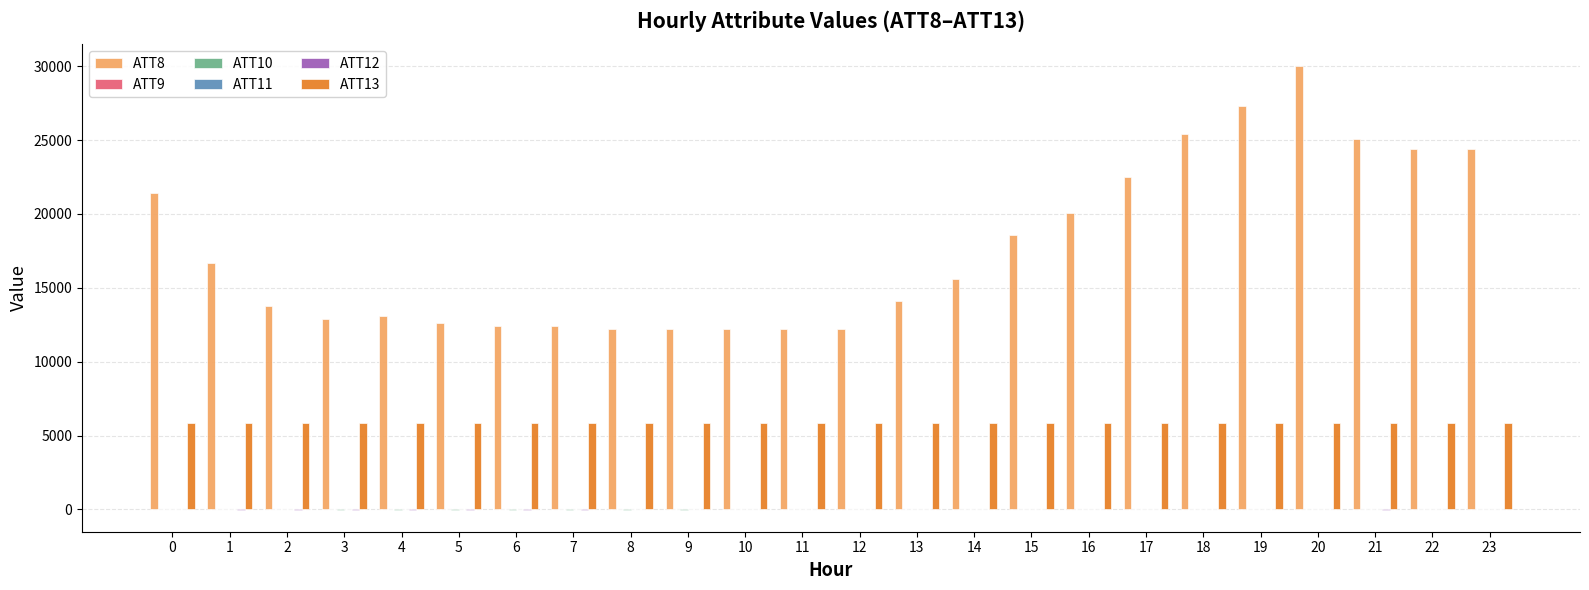

What is the sum of the ATT8 values at 8 and 13?

26300.0